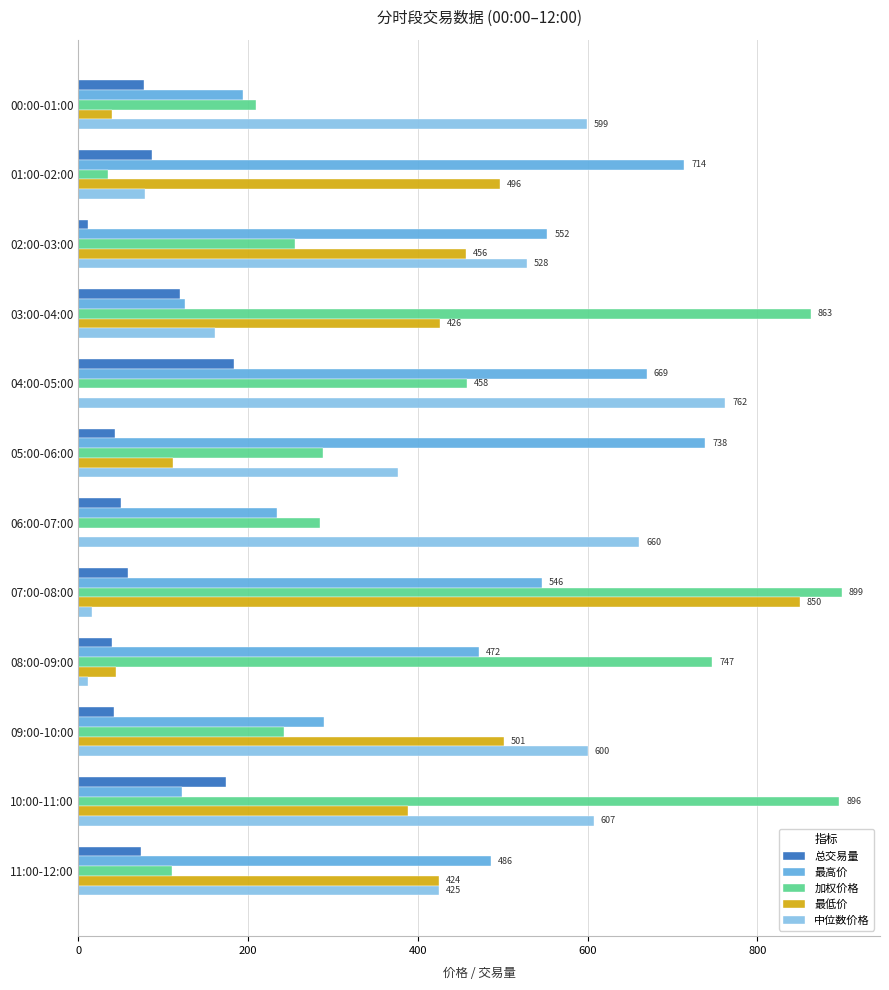

What is the sum of all 加权价格 values?

5290.4